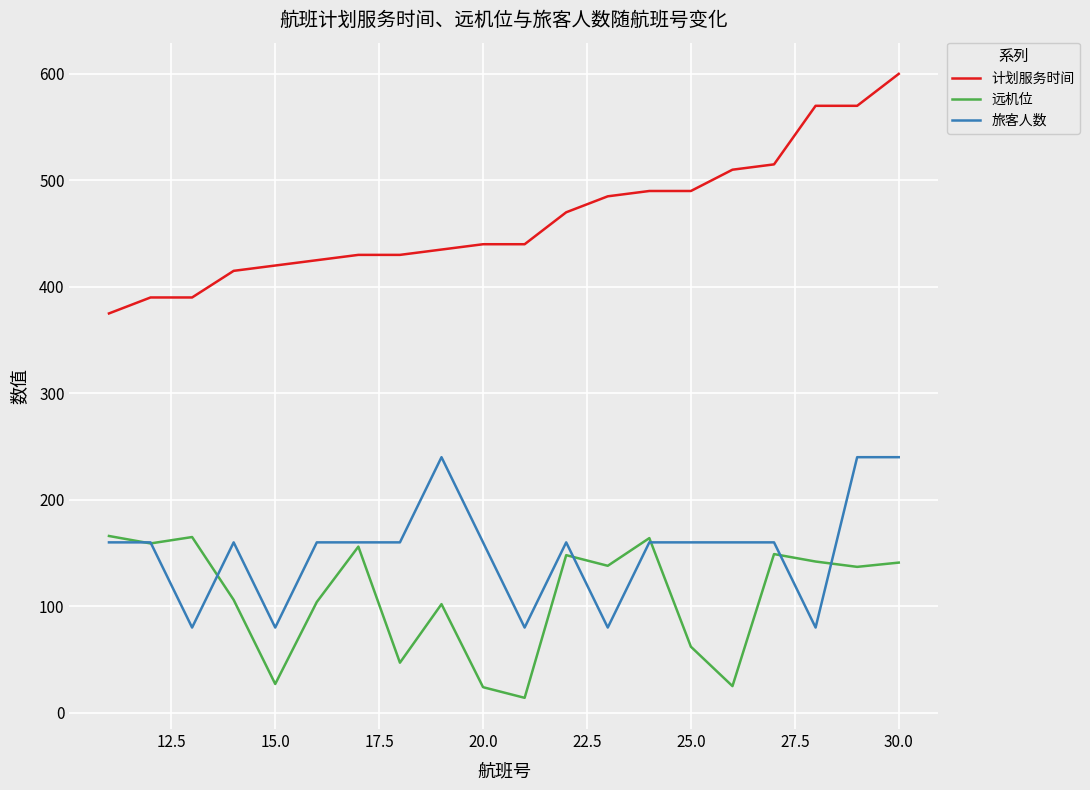

What is the maximum value shown in the chart?

600